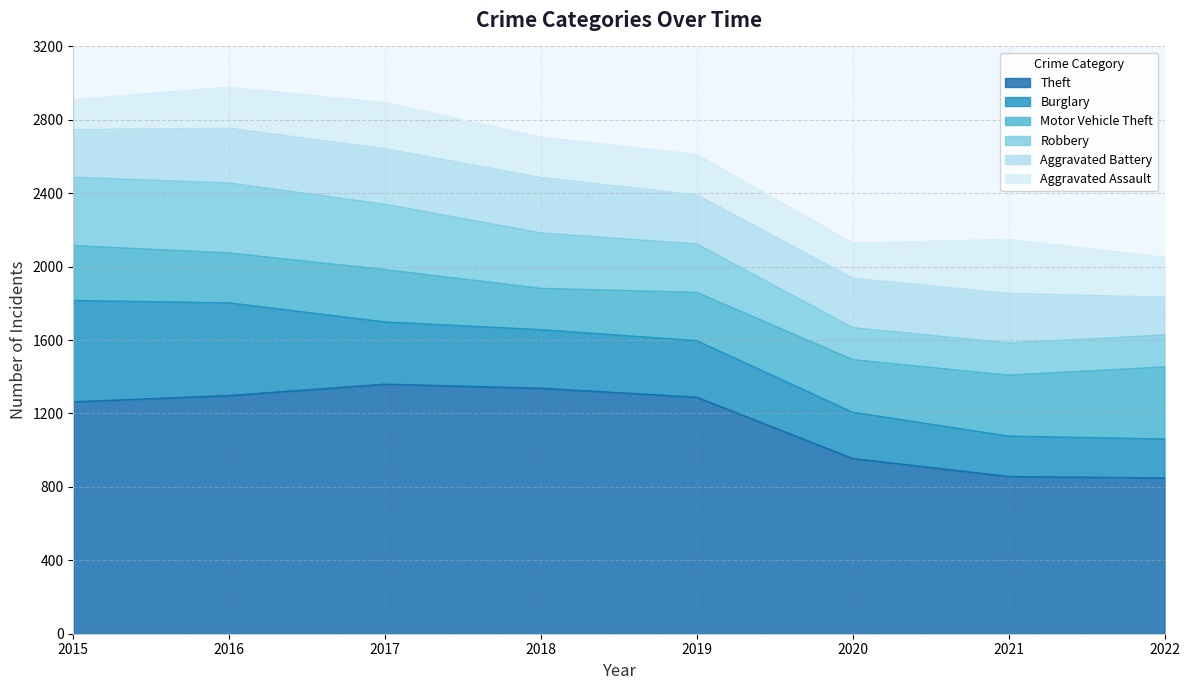

Reading right to left, list all the values displayed in this chart.

Theft: 848	856	954	1288	1337	1359	1297	1263
Burglary: 212	220	252	308	319	339	505	552
Motor Vehicle Theft: 393	332	287	263	225	285	272	299
Robbery: 174	175	174	264	302	356	381	372
Aggravated Battery: 206	270	269	267	302	303	298	260
Aggravated Assault: 217	295	192	220	220	251	225	164